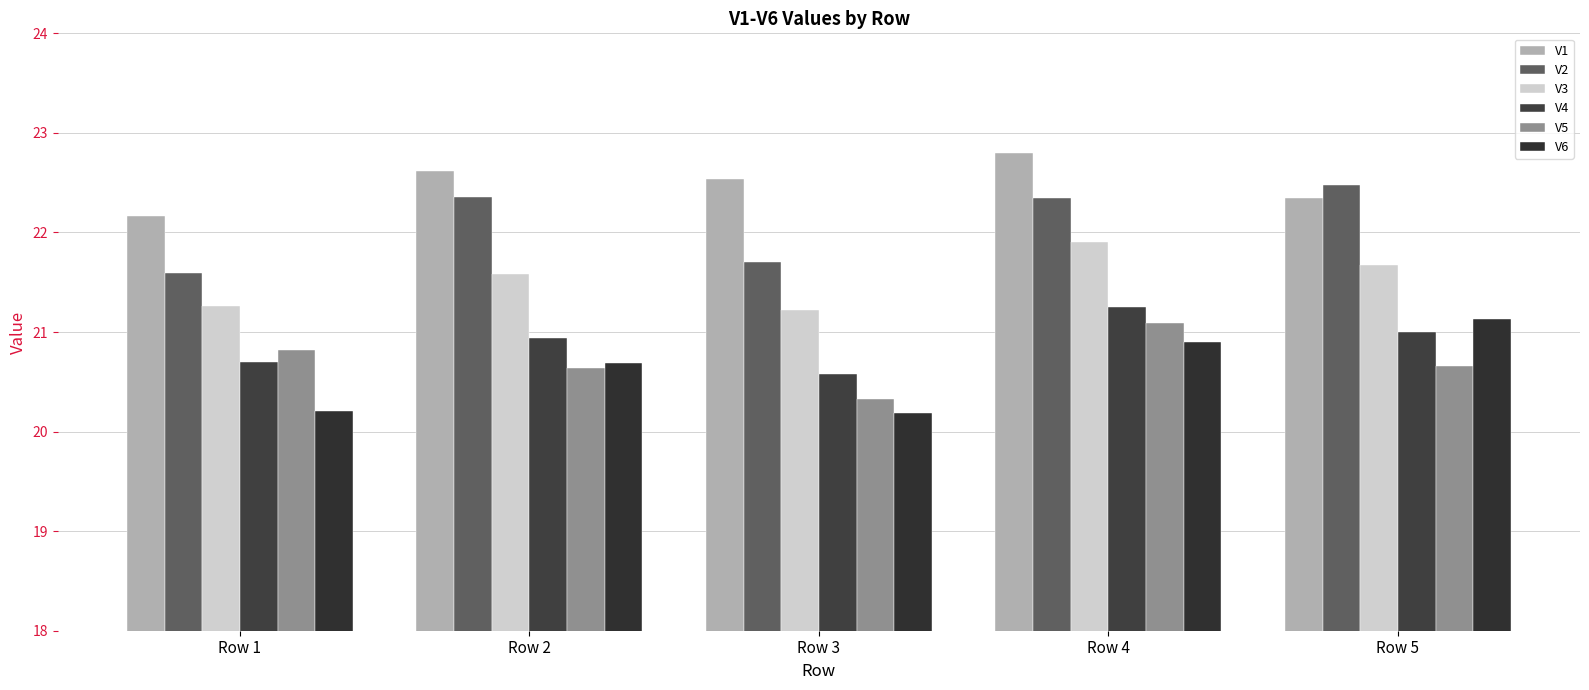

The value of V2 at Row 1 is 21.6. True or false?

True